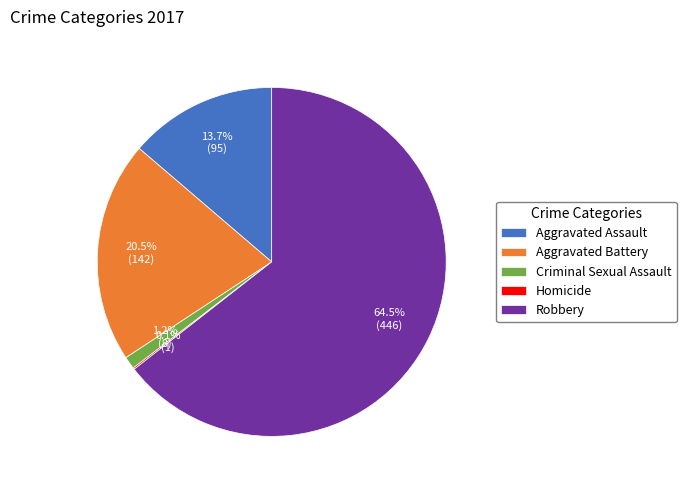

To the nearest percent, what portion does Aggravated Assault represent?

14%